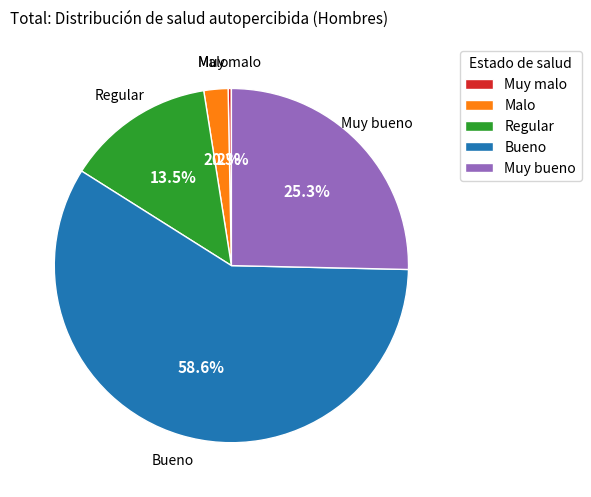

Rank the categories by value from highest to lowest.

Bueno, Muy bueno, Regular, Malo, Muy malo